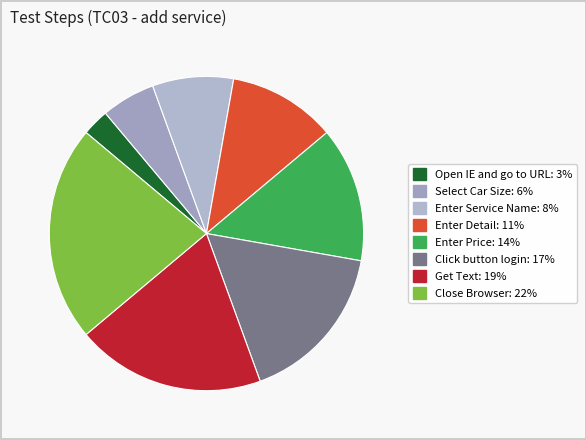

Which has a higher value, Enter Service Name or Open IE and go to URL?

Enter Service Name